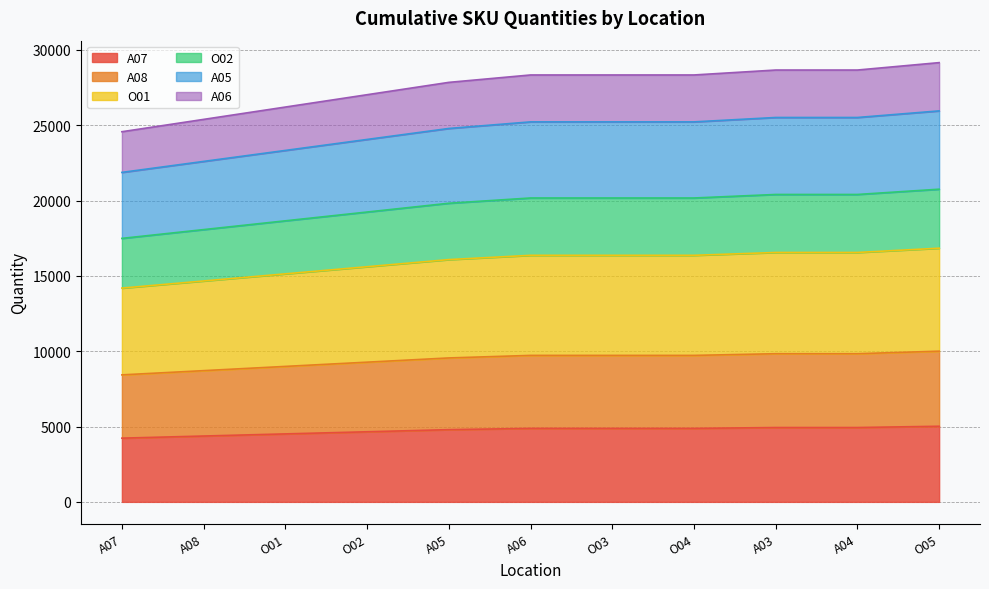

What is the value of the A08 point at the 4th from the left?

9273.0